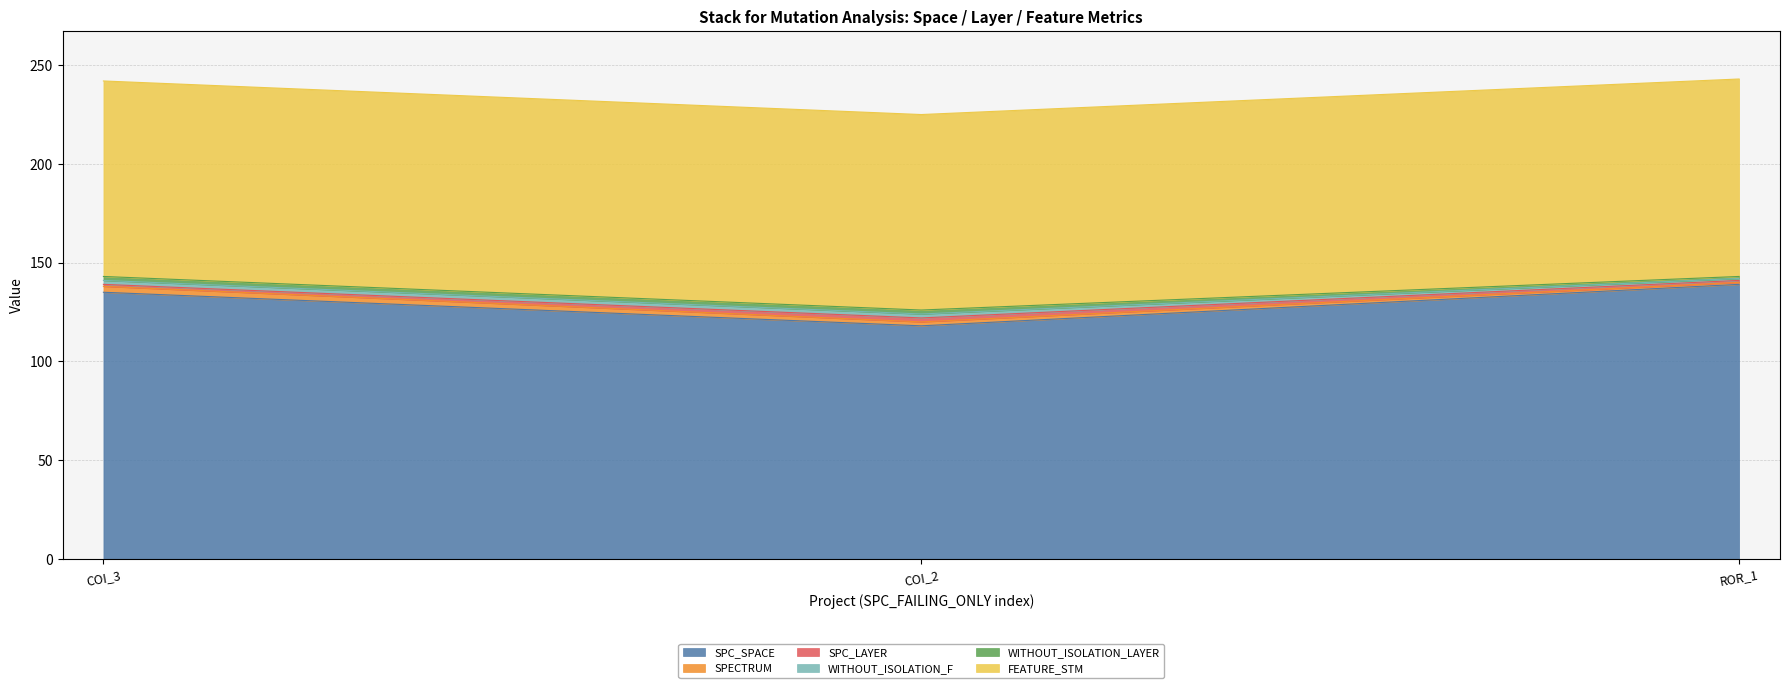

Reading right to left, list all the values displayed in this chart.

SPC_SPACE: 139	118	135
SPECTRUM: 1	2	3
SPC_LAYER: 1	2	1
WITHOUT_ISOLATION_F: 1	2	2
WITHOUT_ISOLATION_LAYER: 1	2	2
FEATURE_STM: 100	99	99